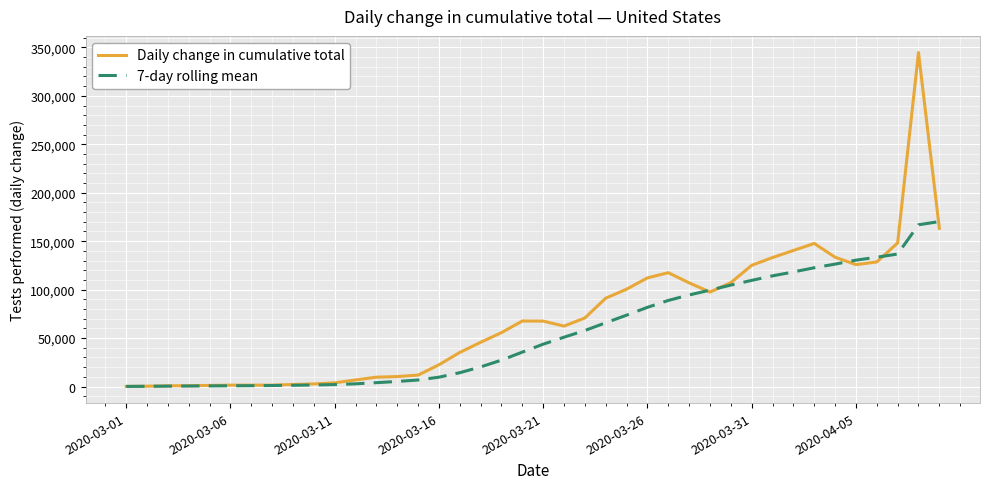

What is the highest value of the 7-day rolling mean series?

170227.7